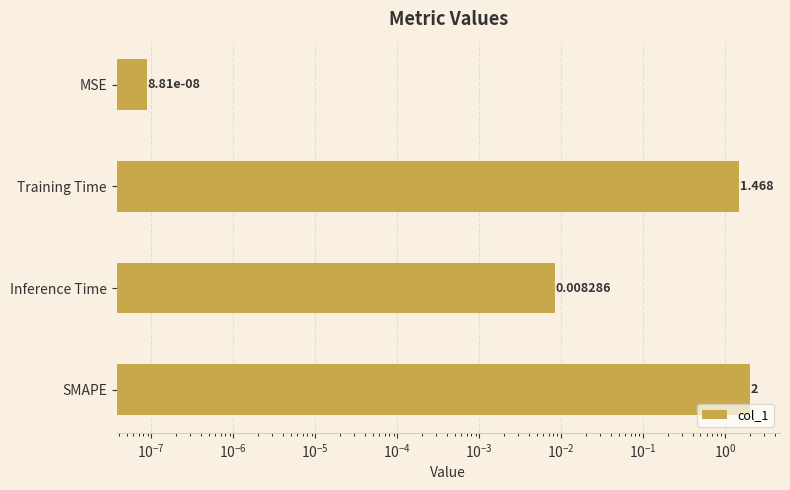

What is the value of the 4th bar from the left?

2.0